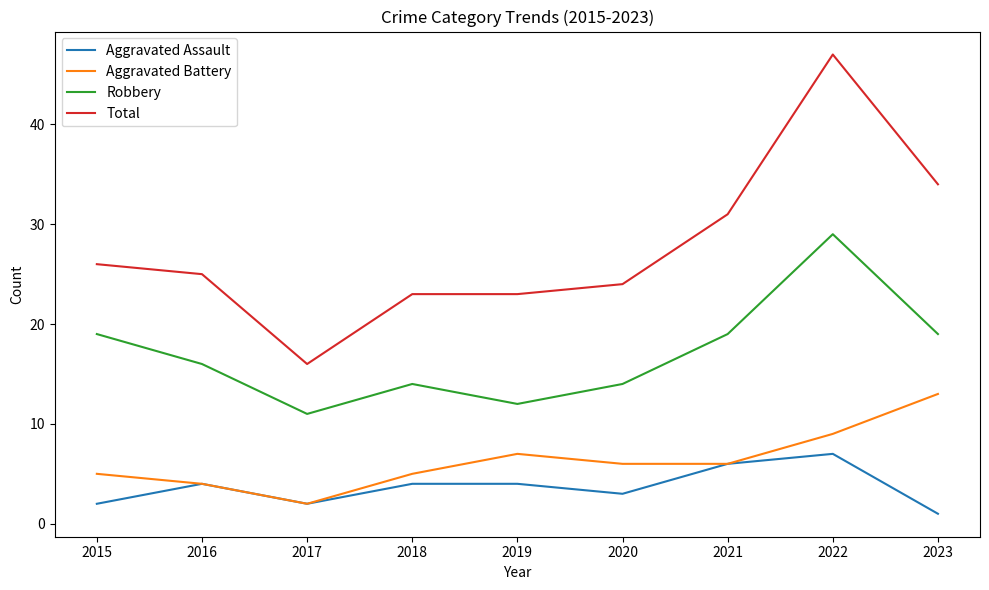

Does the chart display data point markers on the line(s)?

No